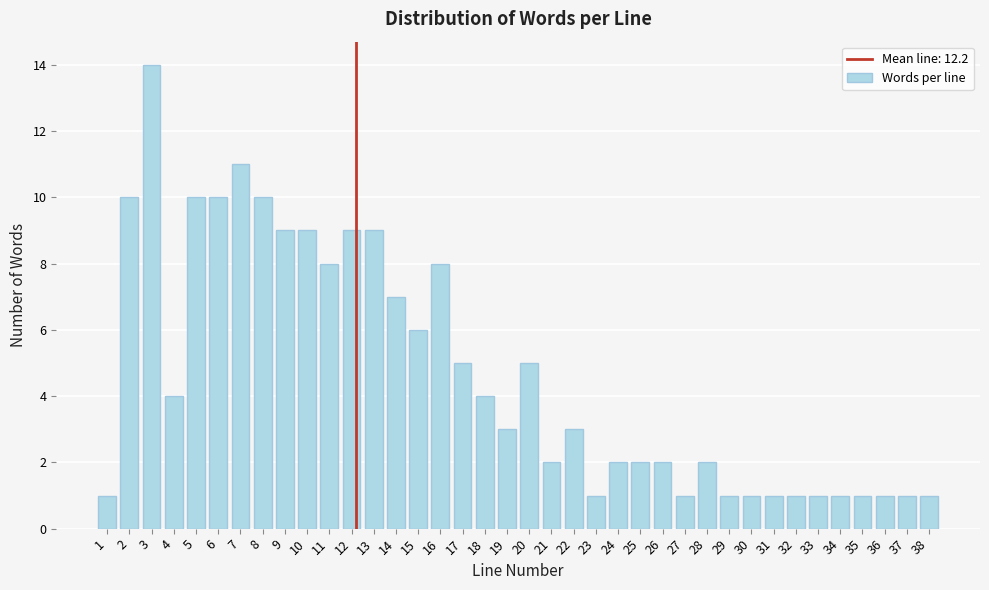

Is it true that the value at 25 is 3?

False